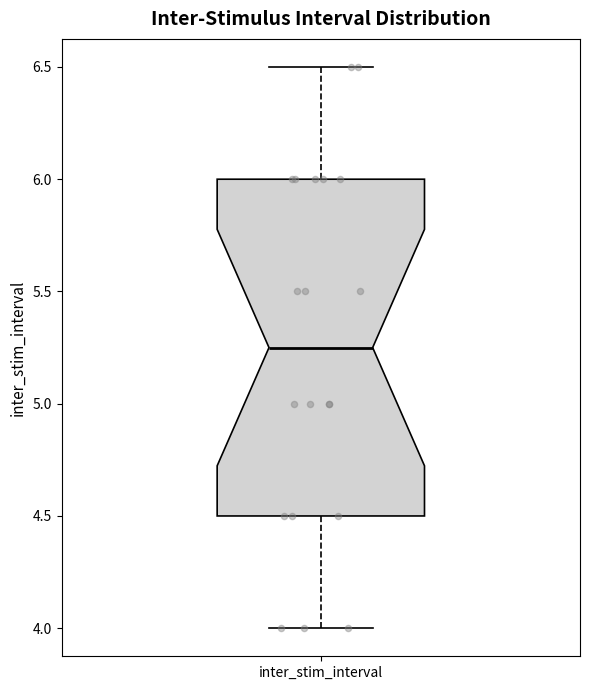

Read this box plot against the y-axis: the position of the median line, the range covered by the box, and the ends of both whiskers. The values are not printed on the chart, so give them approximately, as read against the axis.

median 5.25, box 4.50 to 6.00, whiskers 4.00 to 6.50